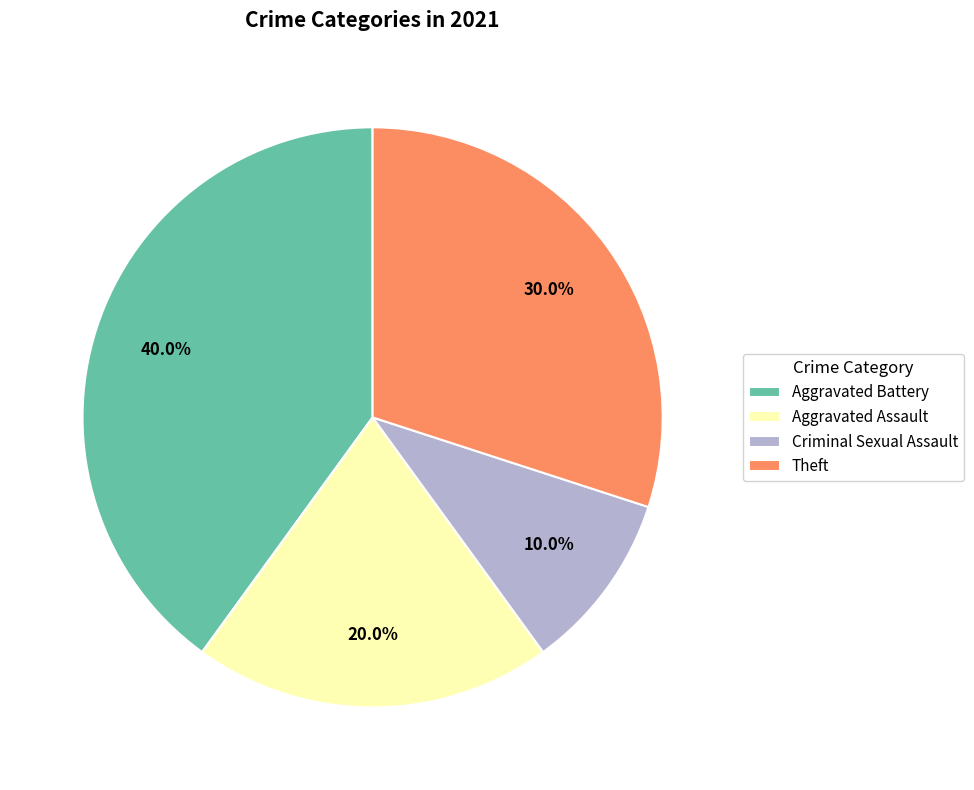

Does any single category account for the majority?

No